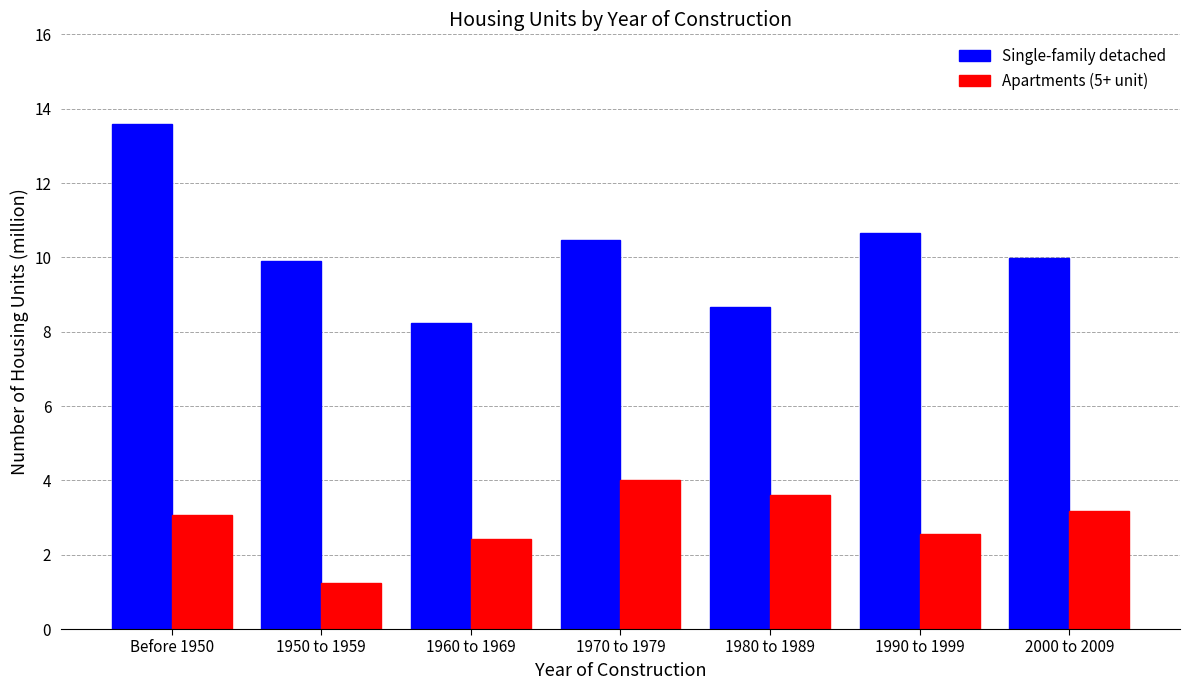

True or false: Single-family detached has a value of 3.6 at 1960 to 1969.

False